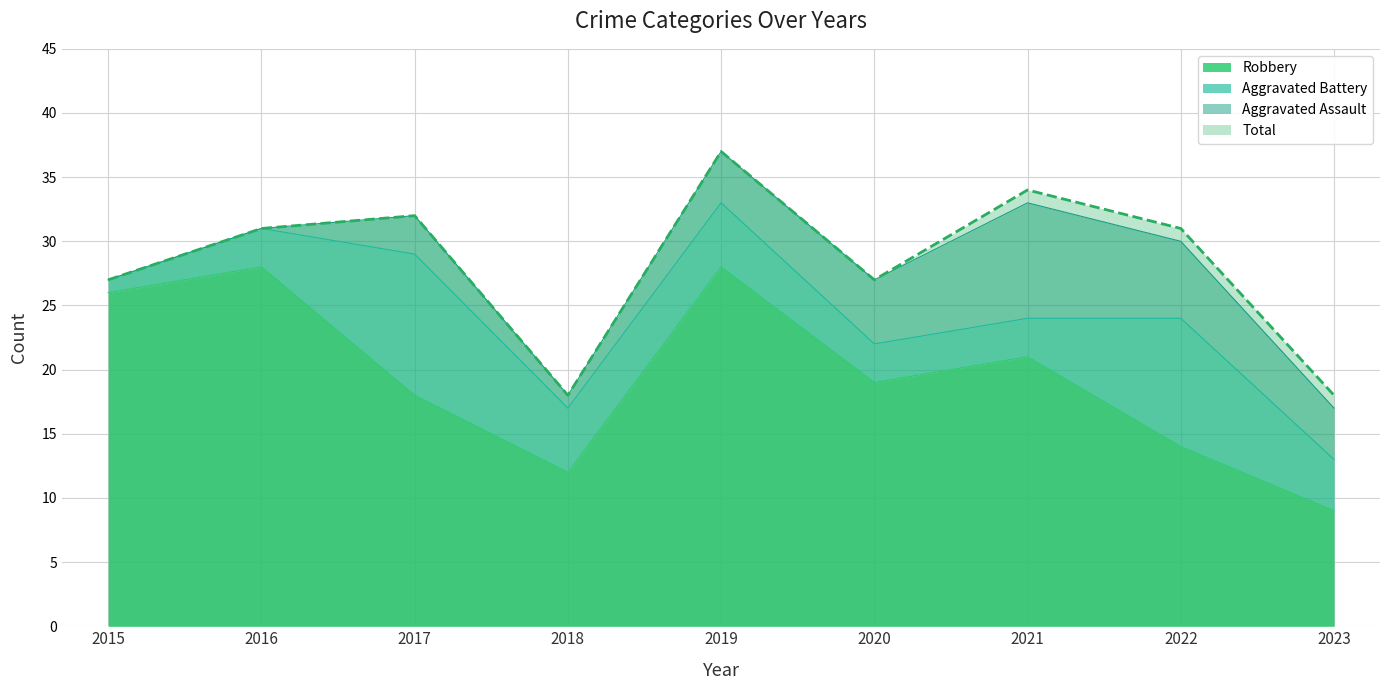

The value of Total at 2022 is 10. True or false?

False